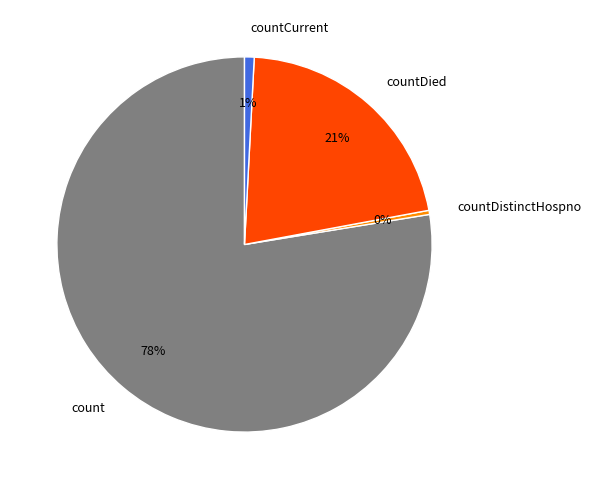

What is the majority slice?

count